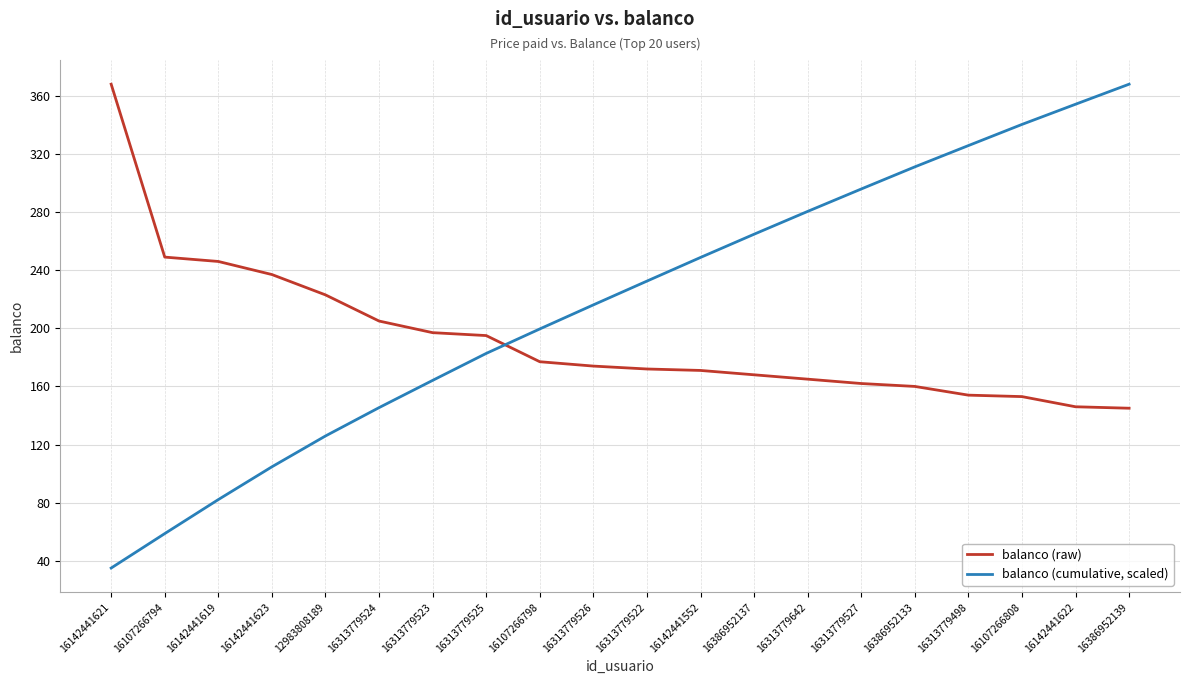

Rank the series by their average value, from highest to lowest.

balanco (cumulative, scaled), balanco (raw)